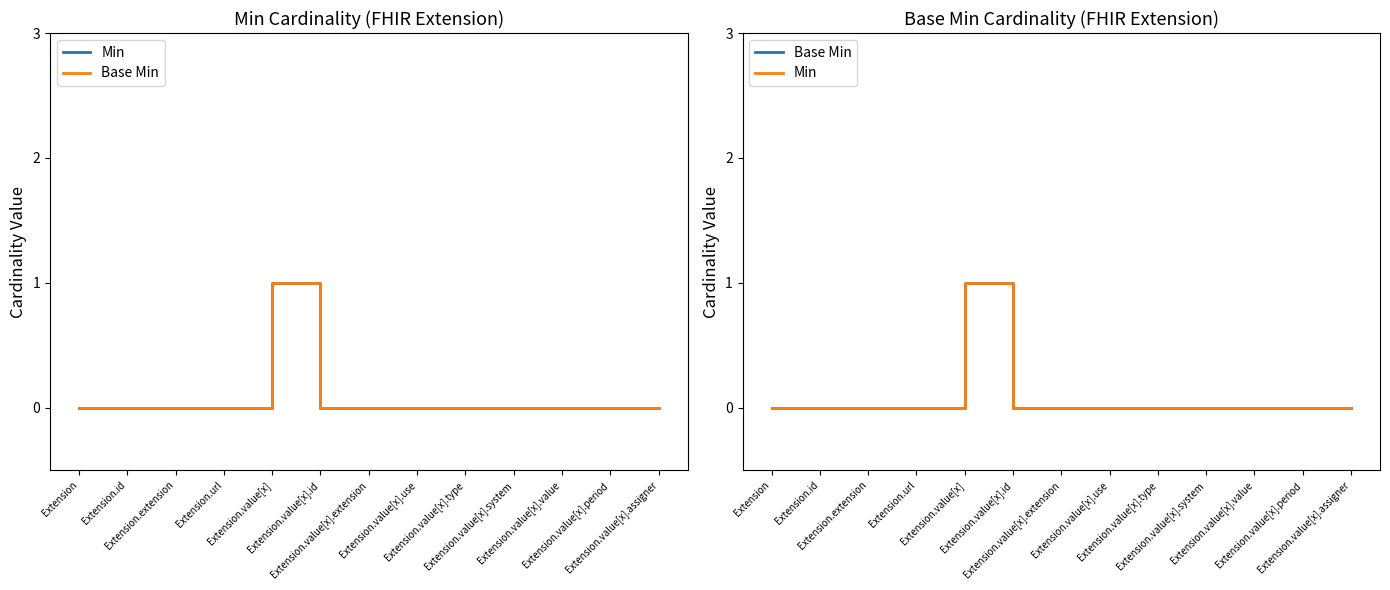

Reading left to right, what are all the values shown in this chart?

Min: Extension=0	Extension.id=0	Extension.extension=0	Extension.url=0	Extension.value[x]=1	Extension.value[x].id=0	Extension.value[x].extension=0	Extension.value[x].use=0	Extension.value[x].type=0	Extension.value[x].system=0	Extension.value[x].value=0	Extension.value[x].period=0	Extension.value[x].assigner=0
Base Min: Extension=0	Extension.id=0	Extension.extension=0	Extension.url=0	Extension.value[x]=1	Extension.value[x].id=0	Extension.value[x].extension=0	Extension.value[x].use=0	Extension.value[x].type=0	Extension.value[x].system=0	Extension.value[x].value=0	Extension.value[x].period=0	Extension.value[x].assigner=0